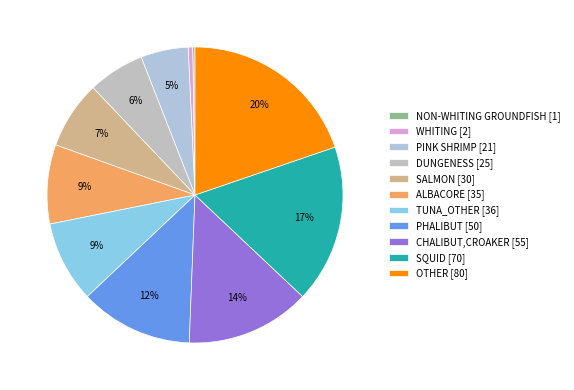

Which category has the biggest portion of the pie?

OTHER